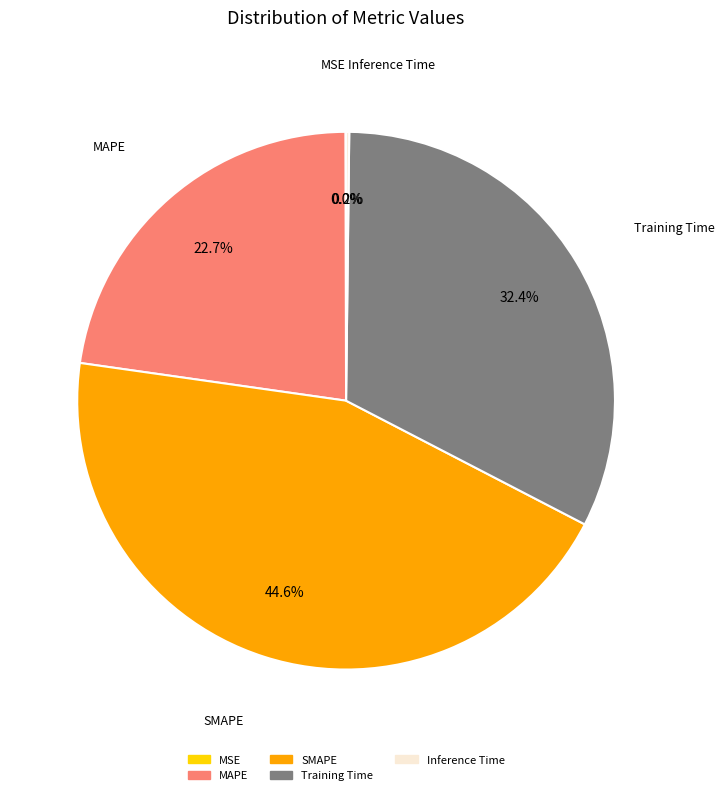

Which slice is the largest?

SMAPE